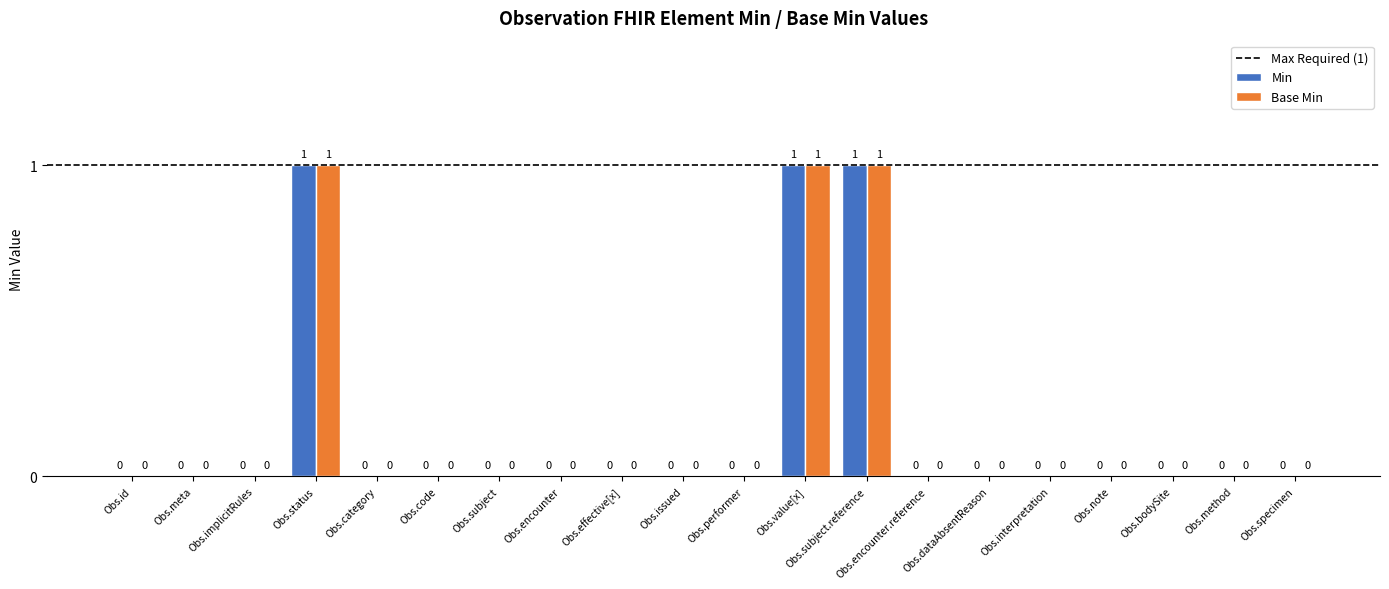

The Min series shows 0 at Obs.issued. True or false?

True